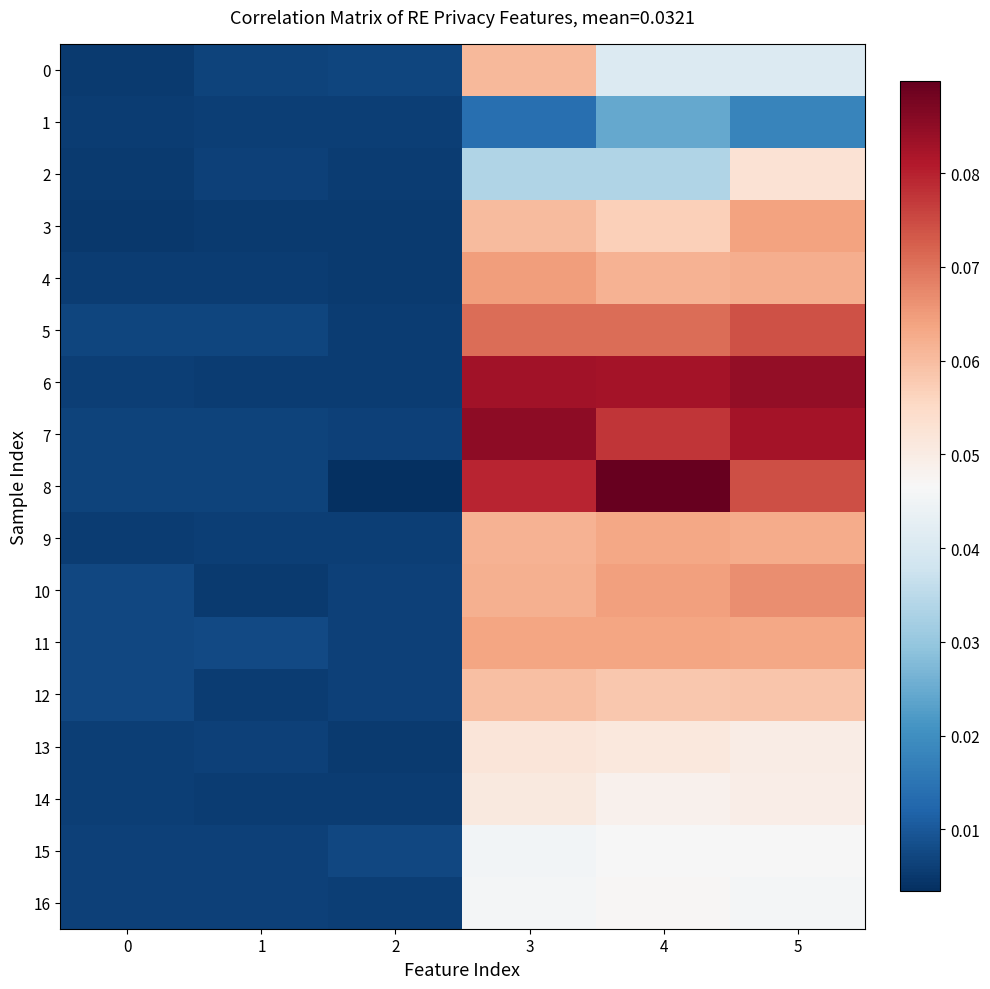

Reading left to right, transcribe all the data shown in this chart.

0: 0=0.0	1=0.0	2=0.0	3=0.1	4=0.0	5=0.0
1: 0=0.0	1=0.0	2=0.0	3=0.0	4=0.0	5=0.0
2: 0=0.0	1=0.0	2=0.0	3=0.0	4=0.0	5=0.1
3: 0=0.0	1=0.0	2=0.0	3=0.1	4=0.1	5=0.1
4: 0=0.0	1=0.0	2=0.0	3=0.1	4=0.1	5=0.1
5: 0=0.0	1=0.0	2=0.0	3=0.1	4=0.1	5=0.1
6: 0=0.0	1=0.0	2=0.0	3=0.1	4=0.1	5=0.1
7: 0=0.0	1=0.0	2=0.0	3=0.1	4=0.1	5=0.1
8: 0=0.0	1=0.0	2=0.0	3=0.1	4=0.1	5=0.1
9: 0=0.0	1=0.0	2=0.0	3=0.1	4=0.1	5=0.1
10: 0=0.0	1=0.0	2=0.0	3=0.1	4=0.1	5=0.1
11: 0=0.0	1=0.0	2=0.0	3=0.1	4=0.1	5=0.1
12: 0=0.0	1=0.0	2=0.0	3=0.1	4=0.1	5=0.1
13: 0=0.0	1=0.0	2=0.0	3=0.1	4=0.1	5=0.0
14: 0=0.0	1=0.0	2=0.0	3=0.1	4=0.0	5=0.0
15: 0=0.0	1=0.0	2=0.0	3=0.0	4=0.0	5=0.0
16: 0=0.0	1=0.0	2=0.0	3=0.0	4=0.0	5=0.0